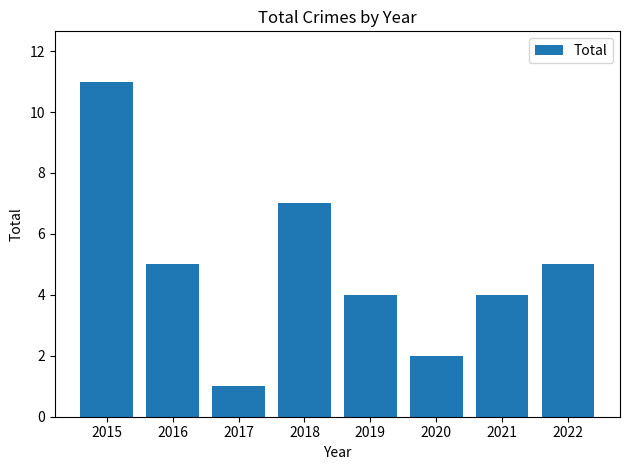

What is the value of the 3rd bar from the left?

1